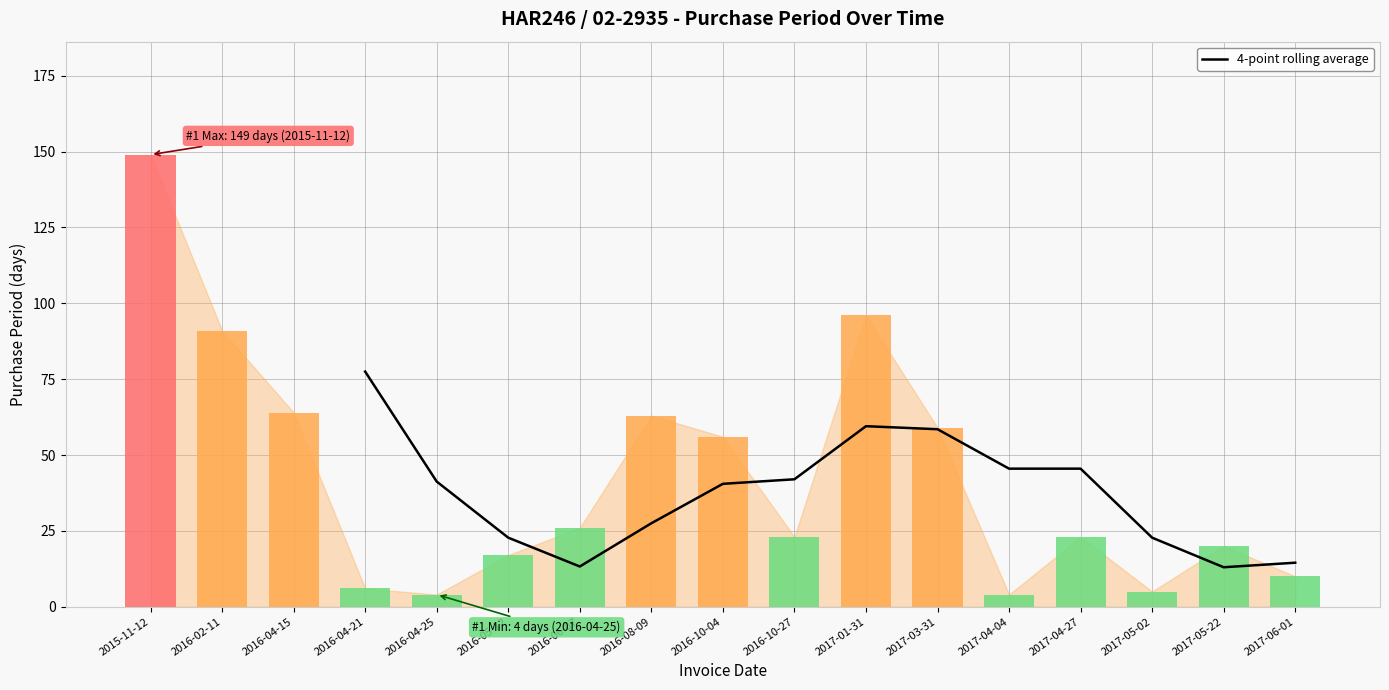

The 4-point rolling average series shows 112.3 at 2016-04-21. True or false?

False